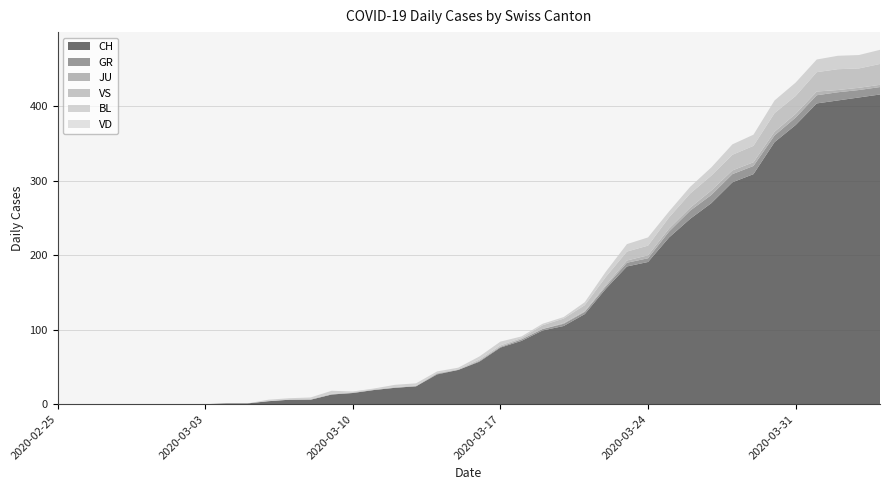

Reading right to left, transcribe all the data shown in this chart.

CH: 416	412	408	404	375	352	309	298	270	249	224	191	185	155	121	105	99	85	76	57	46	40	24	22	19	15	13	6	6	4	1	1	0	0	0	0	0	0	0	0
GR: 10	10	11	11	10	9	11	11	11	11	8	5	5	3	3	3	2	2	1	1	0	1	0	0	0	0	0	0	0	0	0	0	0	0	0	0	0	0	0	0
JU: 3	3	3	5	5	5	5	5	6	4	4	4	3	2	1	1	0	0	0	0	0	0	0	0	0	0	0	0	0	0	0	0	0	0	0	0	0	0	0	0
VS: 28	26	28	26	24	25	22	21	20	19	15	13	12	11	8	6	5	2	2	2	1	1	1	1	1	1	1	1	0	0	0	0	0	0	0	0	0	0	0	0
BL: 19	18	18	17	18	17	15	14	11	9	8	11	10	7	4	2	2	2	5	4	2	2	3	3	1	1	4	2	2	2	0	0	0	0	0	0	0	0	0	0
VD: 0	0	0	0	0	0	0	0	0	0	0	0	0	0	0	0	0	0	0	0	0	0	0	0	0	0	0	0	0	0	0	0	0	0	0	0	0	0	0	0